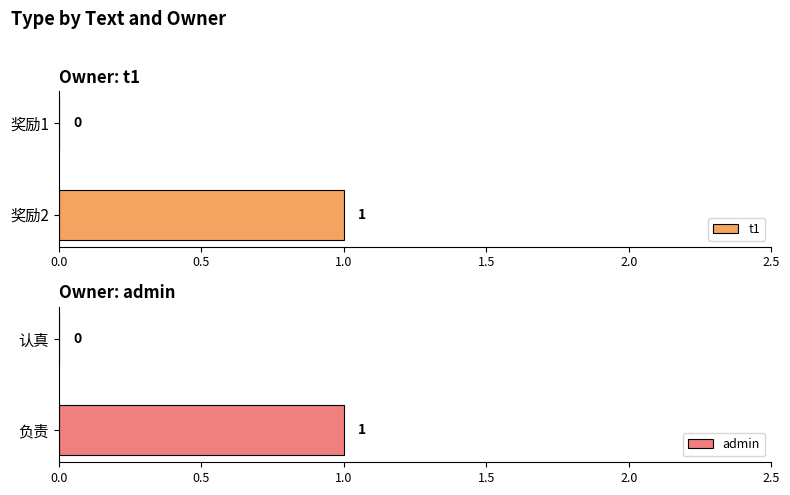

The t1 series shows 1 at 奖励2. True or false?

True